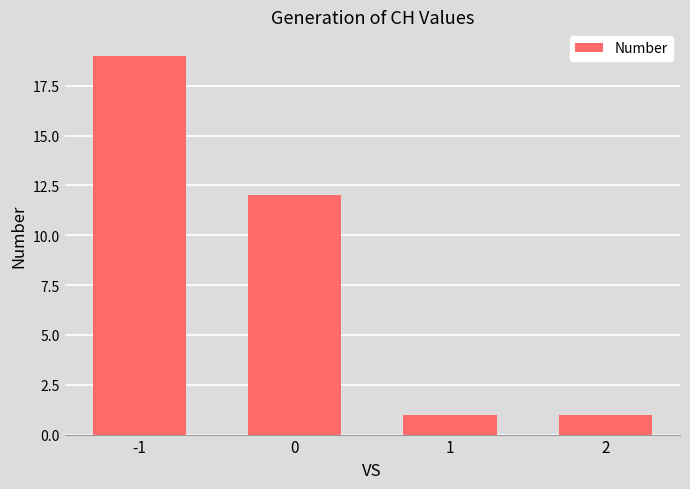

What is the difference between the second highest and second lowest values?

11